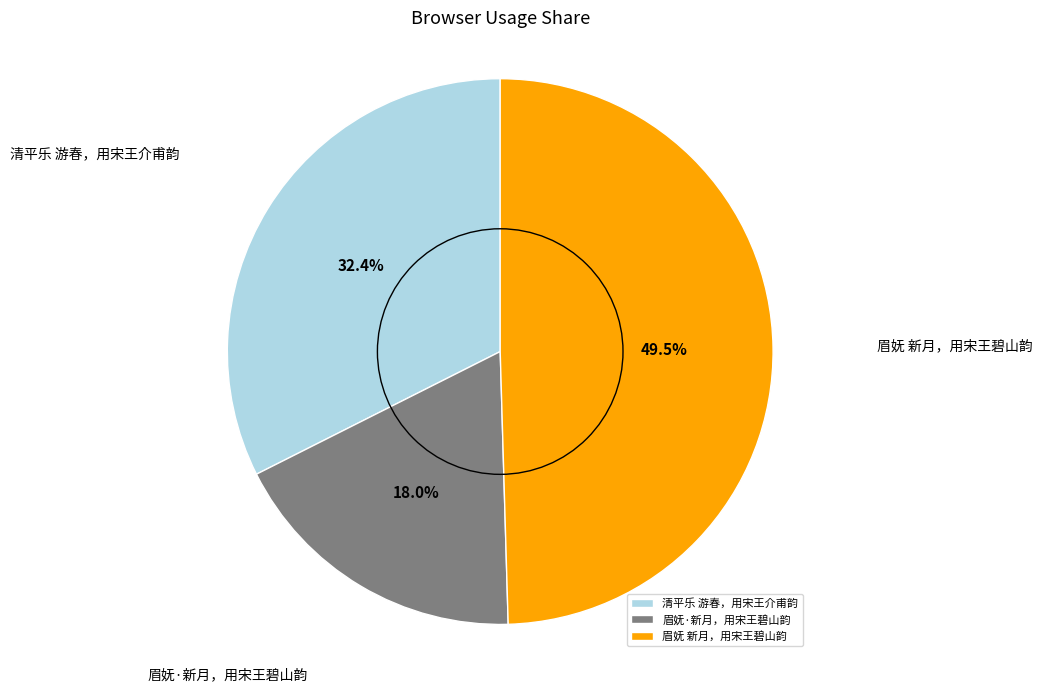

Which slice is the smallest?

眉妩·新月，用宋王碧山韵